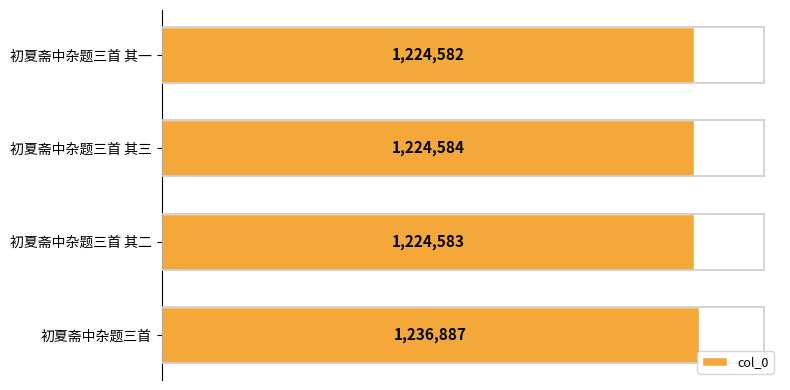

List the labels in order of value, smallest first.

初夏斋中杂题三首 其一, 初夏斋中杂题三首 其二, 初夏斋中杂题三首 其三, 初夏斋中杂题三首